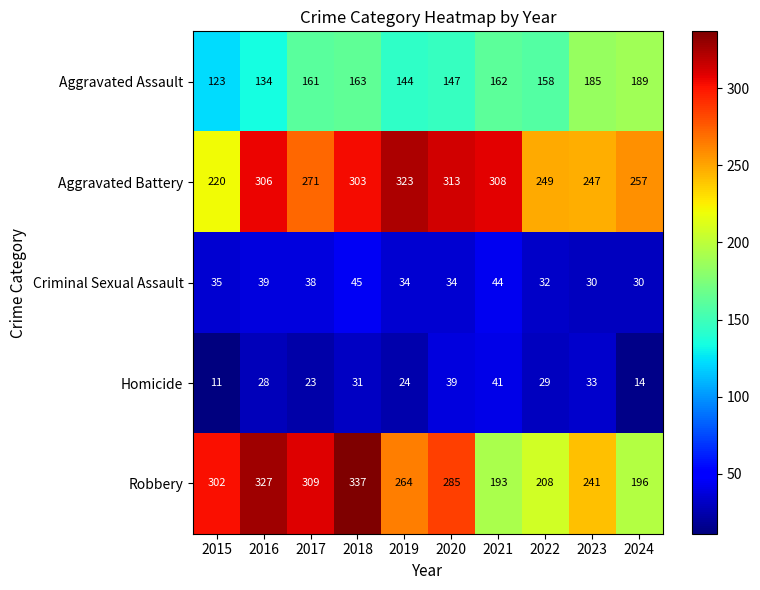

What is the difference between the maximum and minimum values in the Aggravated Assault series?

66